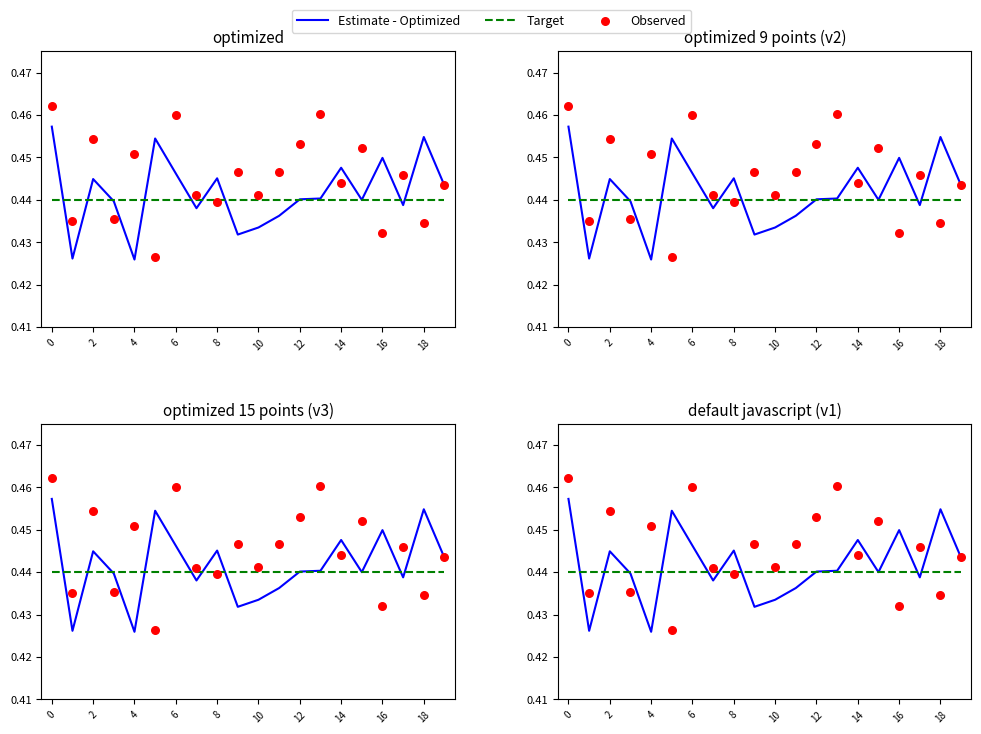

Which series has the largest total across all categories?

Observed